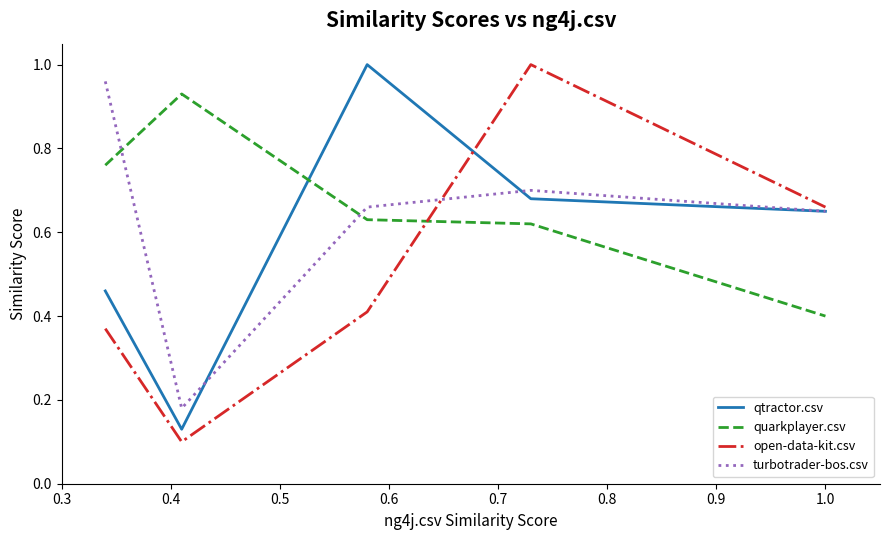

How many intersections are there between quarkplayer.csv and turbotrader-bos.csv?

2